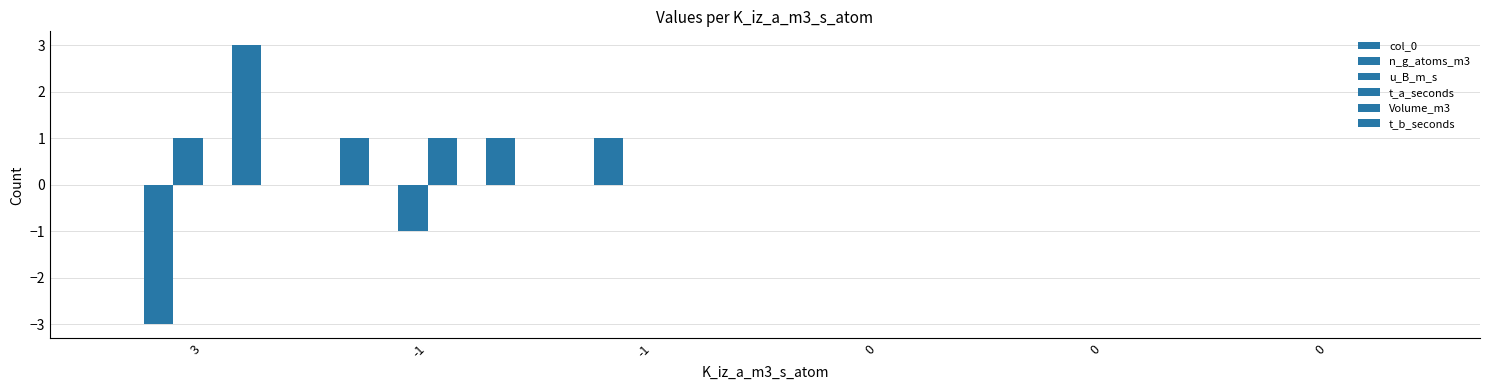

List the series in order of their peak value, highest first.

Volume_m3, col_0, n_g_atoms_m3, u_B_m_s, t_a_seconds, t_b_seconds